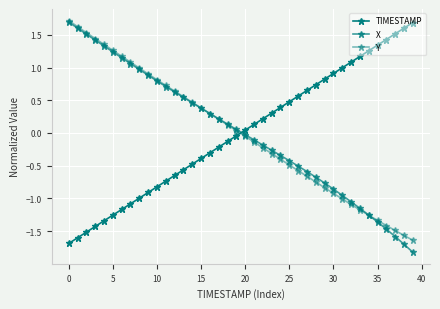

How many positive values does the TIMESTAMP series have?

20